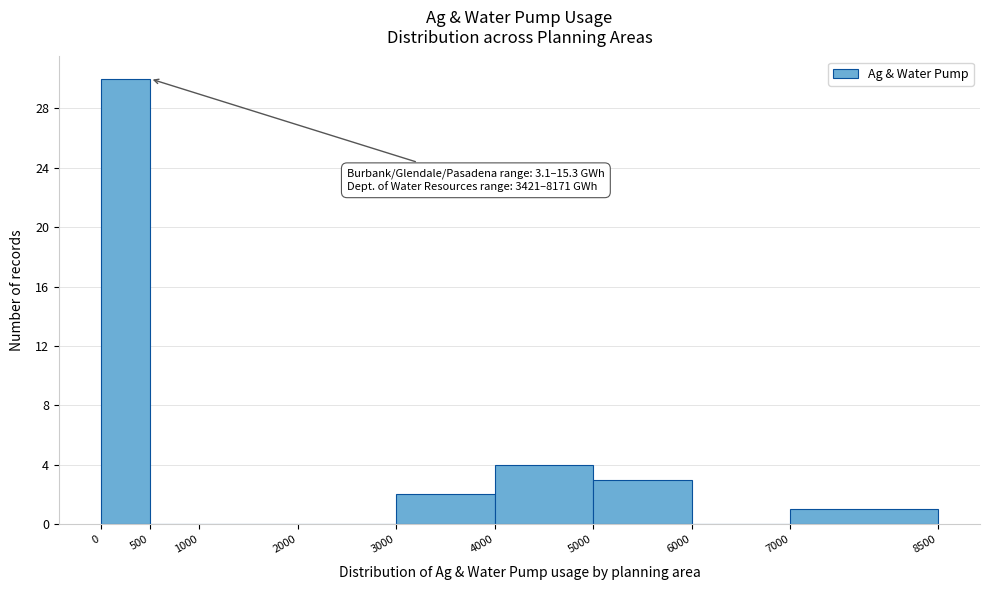

Which range on the x-axis has the tallest bar?

0 to 500